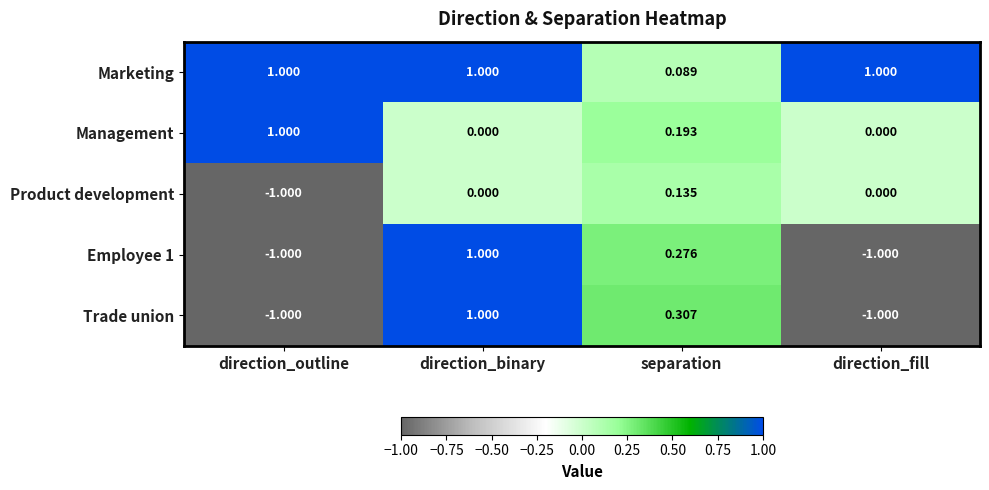

Between direction_outline and separation, which series saw the biggest shift?

Trade union